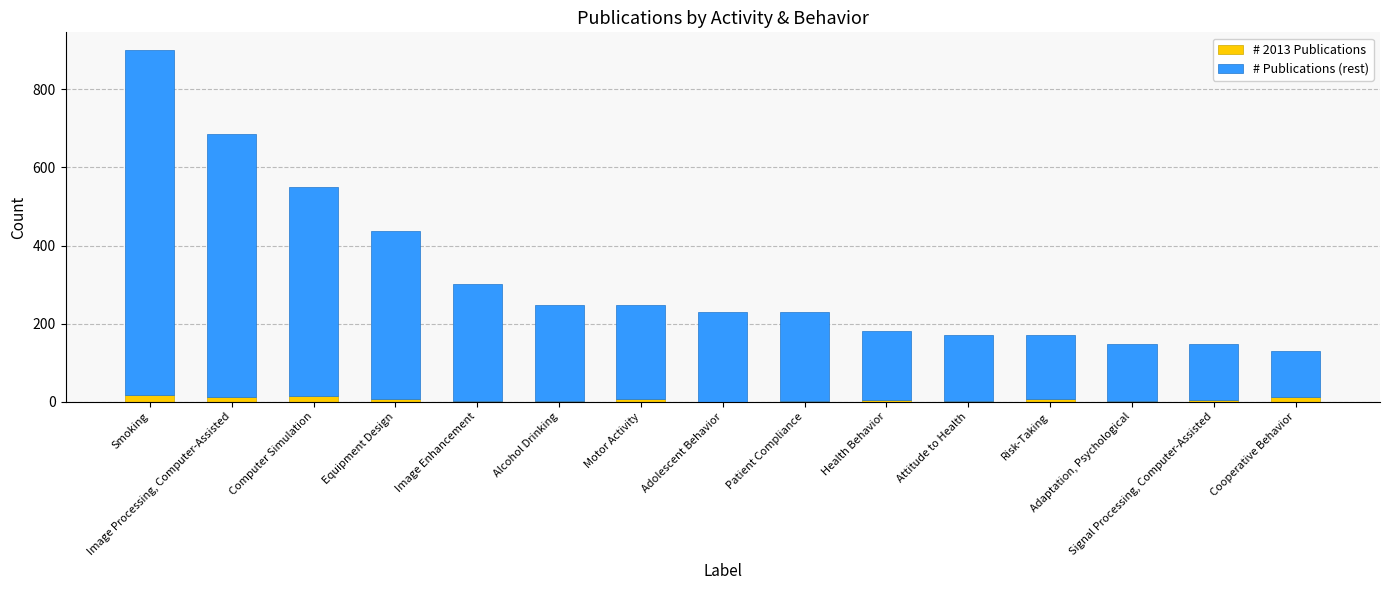

What is the sum of all # 2013 Publications values?

96